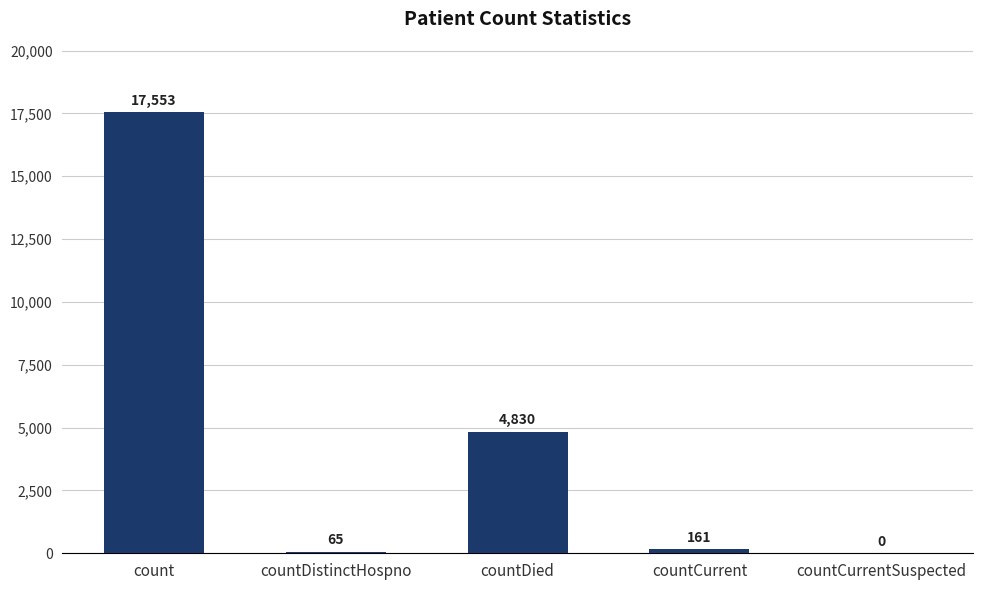

Is it true that the value at countCurrent is 161?

True